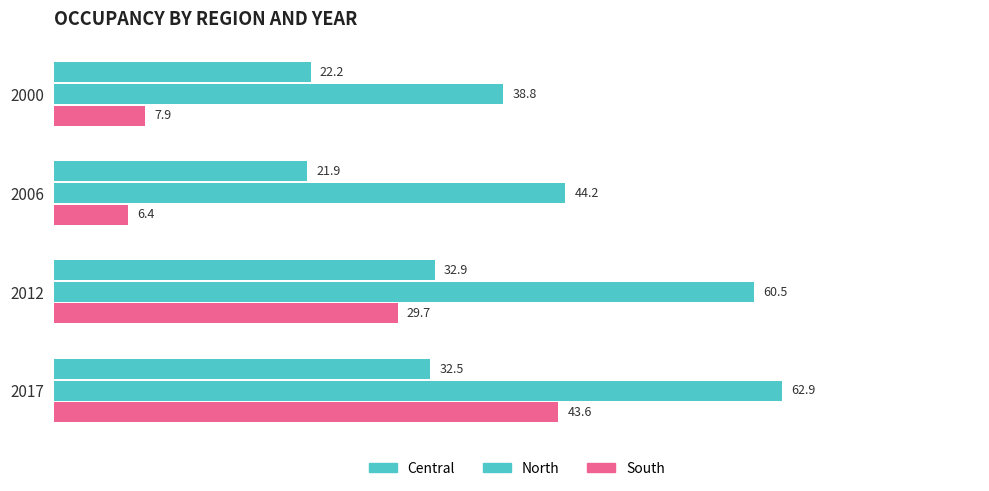

Reading left to right, list all the values displayed in this chart.

Central: 22.2	21.9	32.9	32.5
North: 38.8	44.2	60.5	62.9
South: 7.9	6.4	29.7	43.6